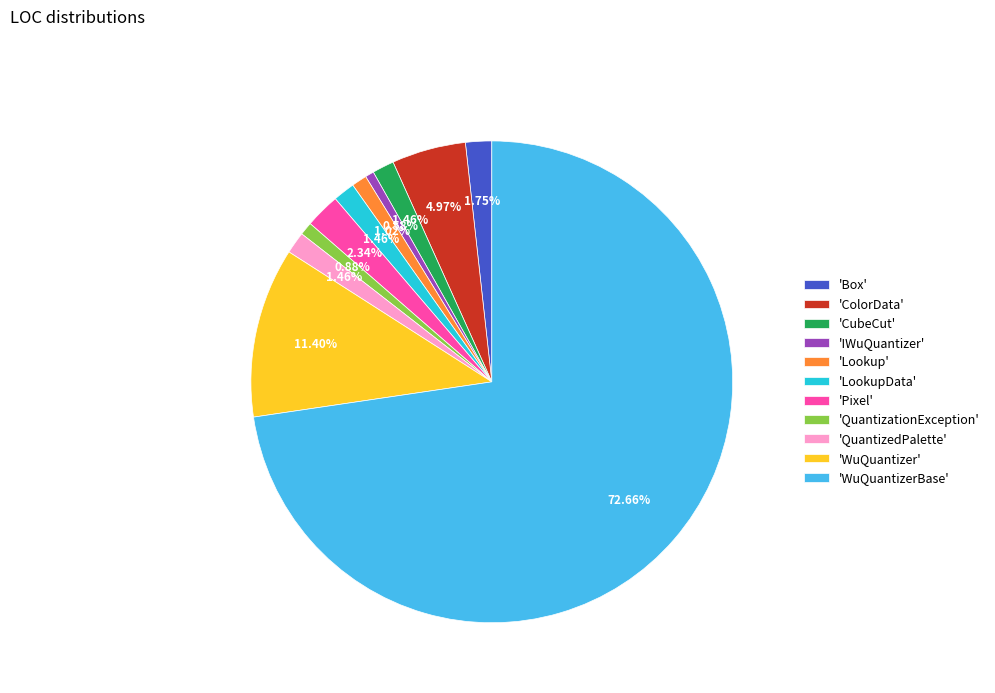

Which has a higher value, 'WuQuantizer' or 'IWuQuantizer'?

'WuQuantizer'